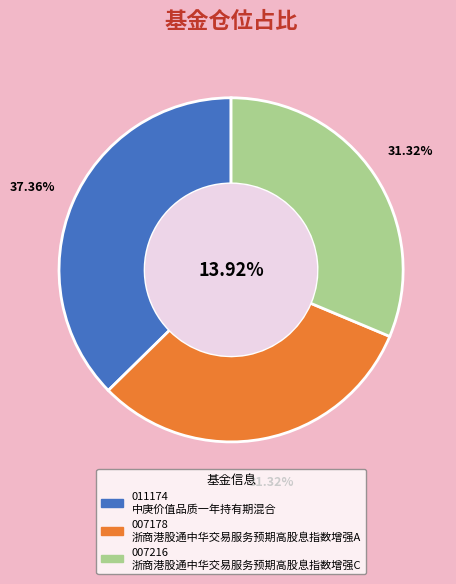

What percentage is the 浙商港股通中华交易服务预期高股息指数增强C slice, to the nearest percent?

31%